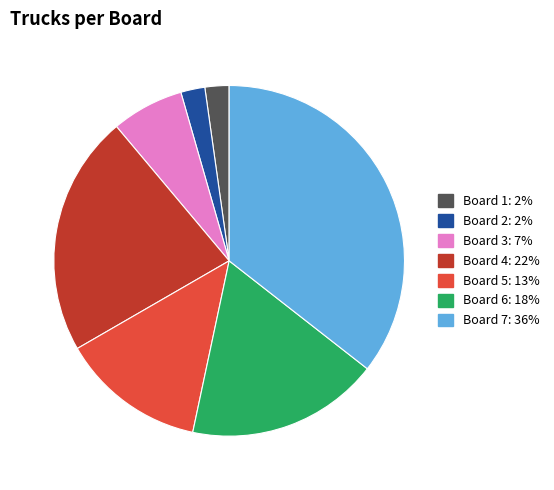

Between Board 5 and Board 2, which is larger?

Board 5